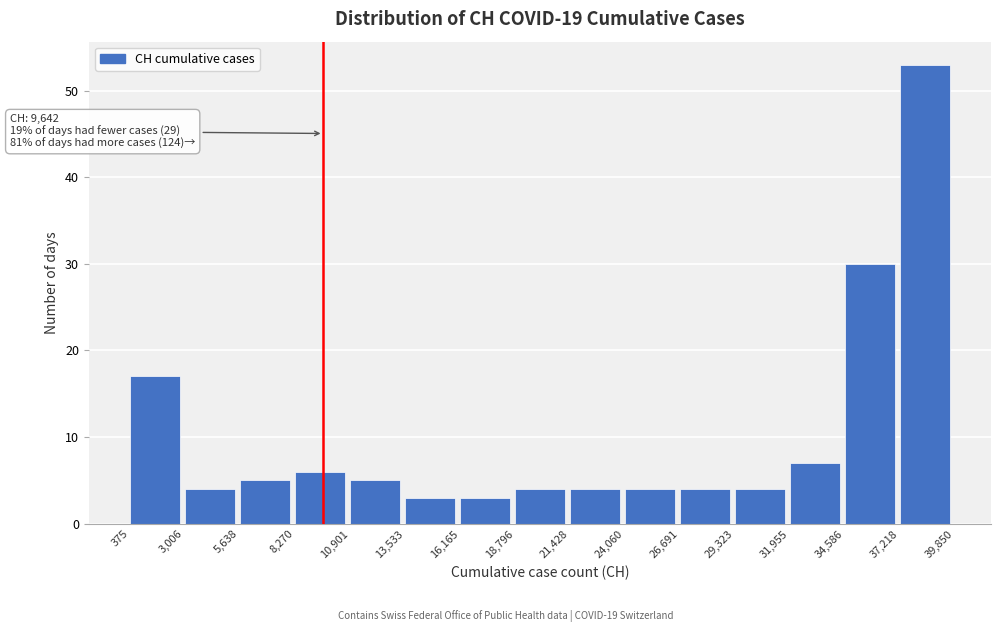

Which range on the x-axis has the tallest bar?

37,218 to 39,850